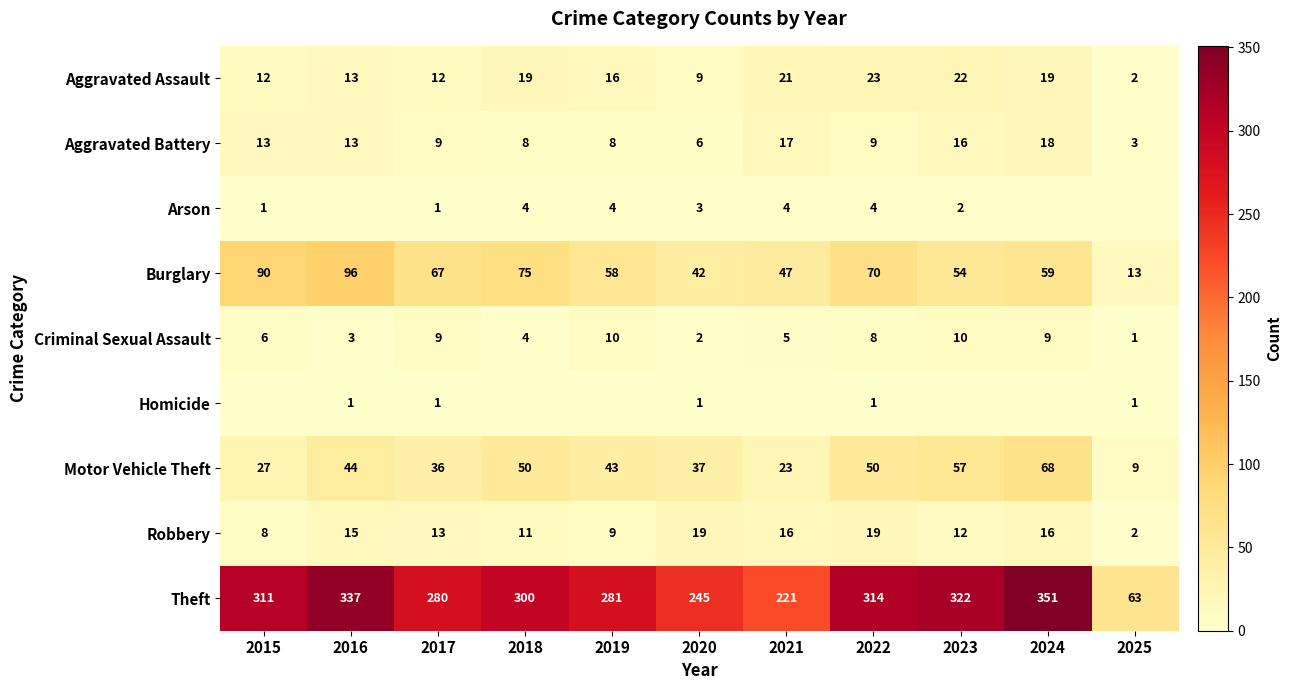

What is the total value across all series at 2018?

471